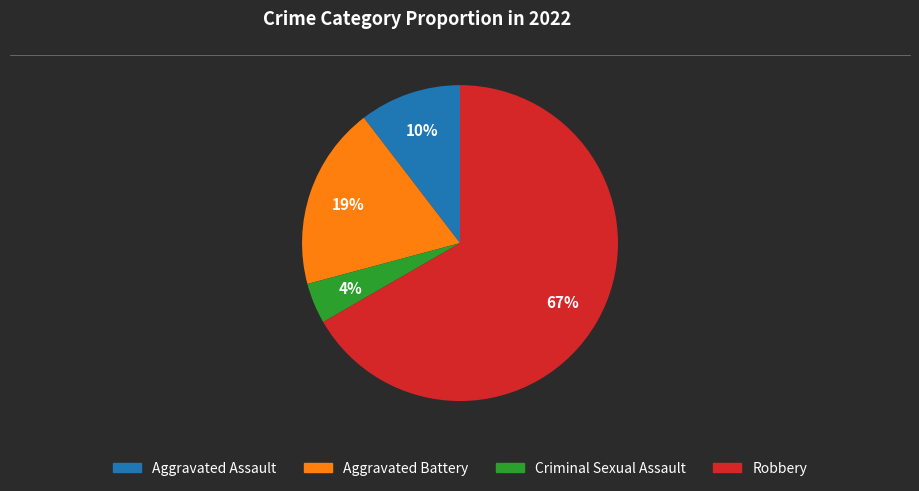

What percentage is the Aggravated Assault slice, to the nearest percent?

10%